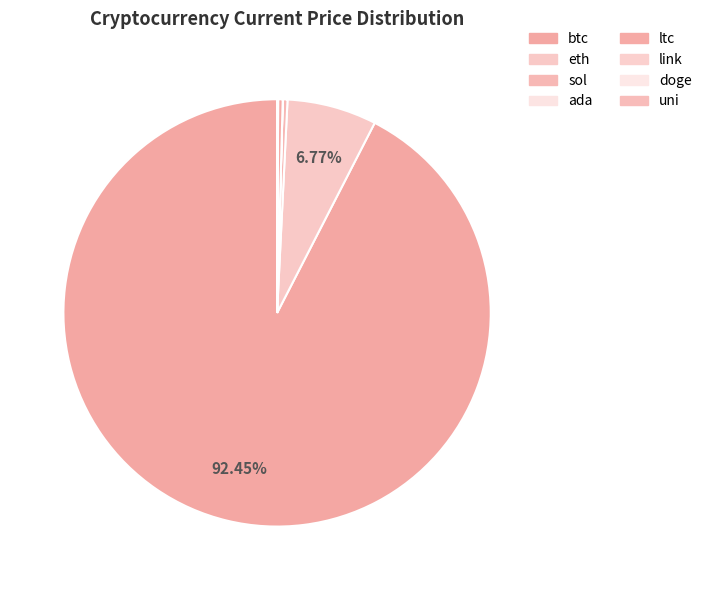

Which category has the smallest portion of the pie?

doge